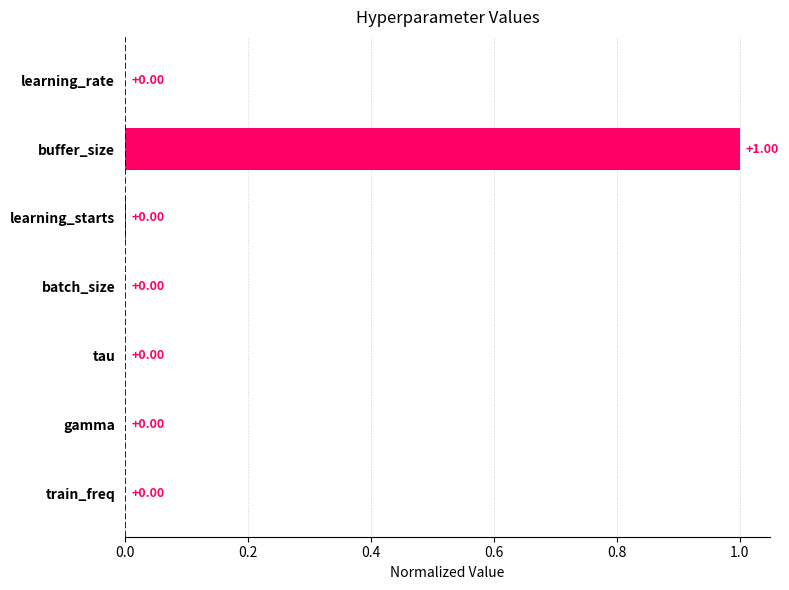

Between buffer_size and train_freq, which is larger?

buffer_size